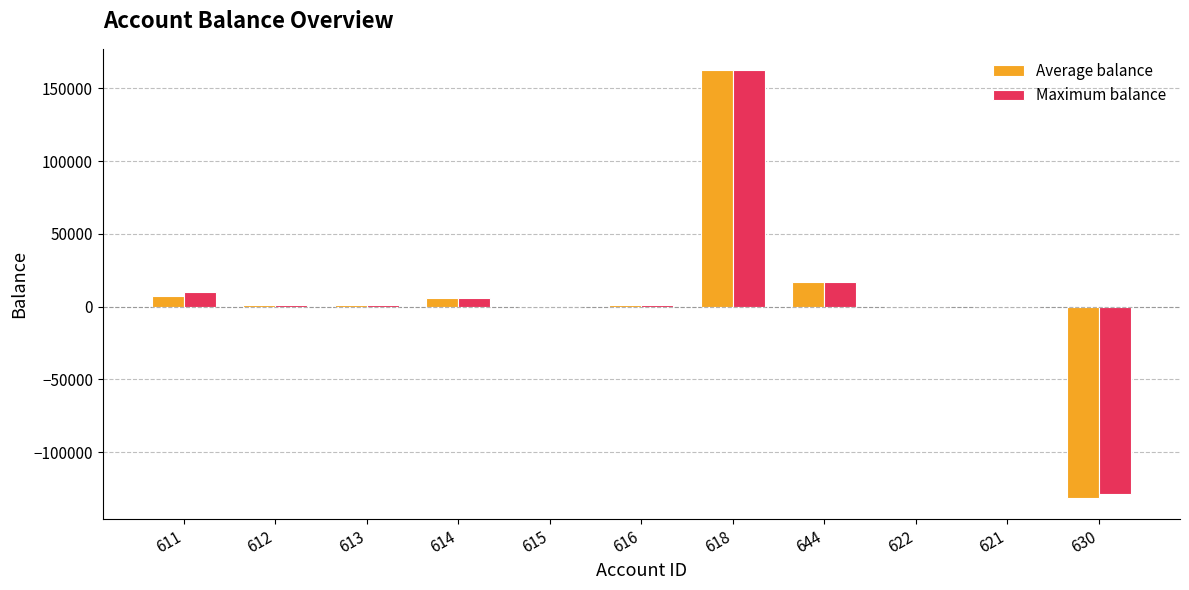

Does the chart contain stacked bars?

No